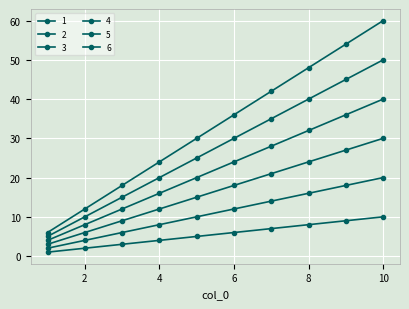

How many values in the 4 series are below 24?

5